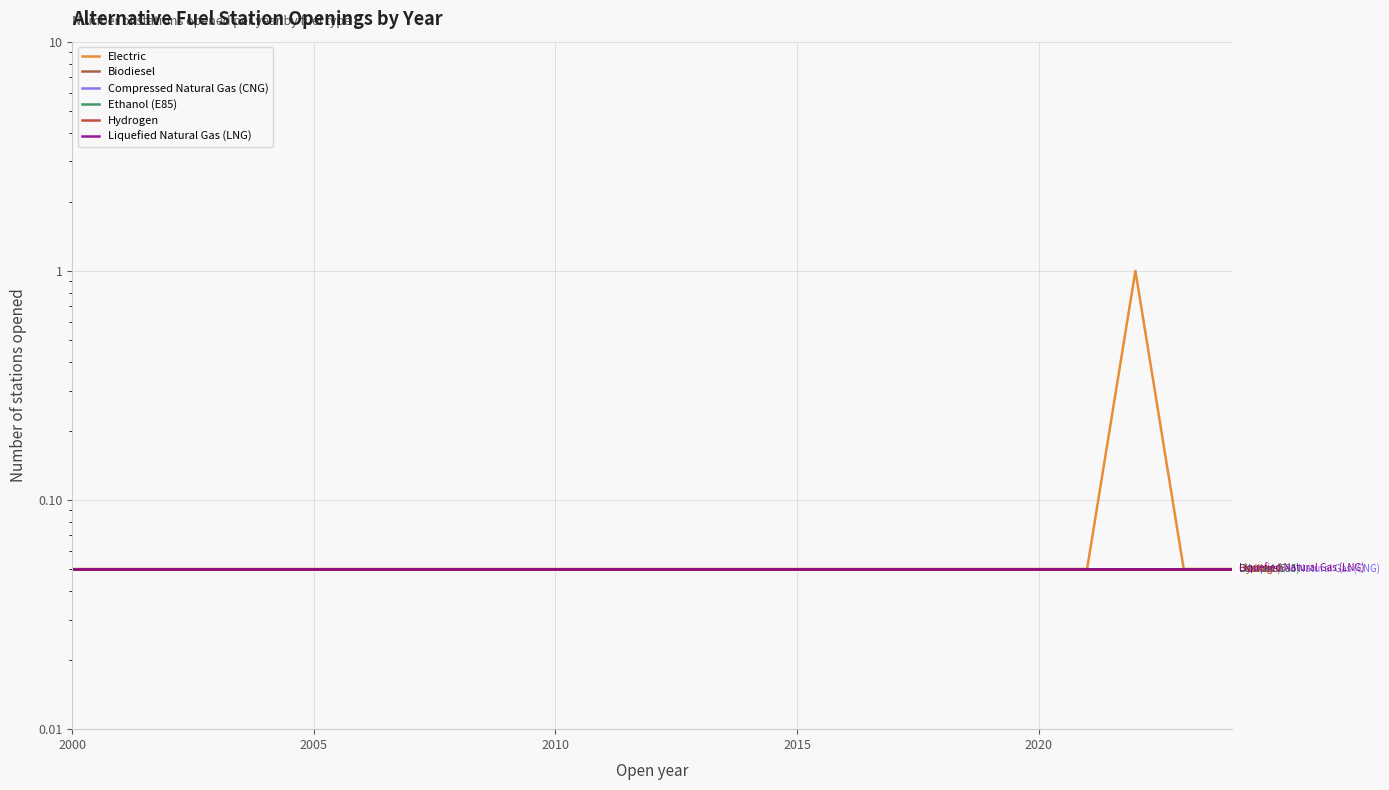

What position from the left is 2015?

4